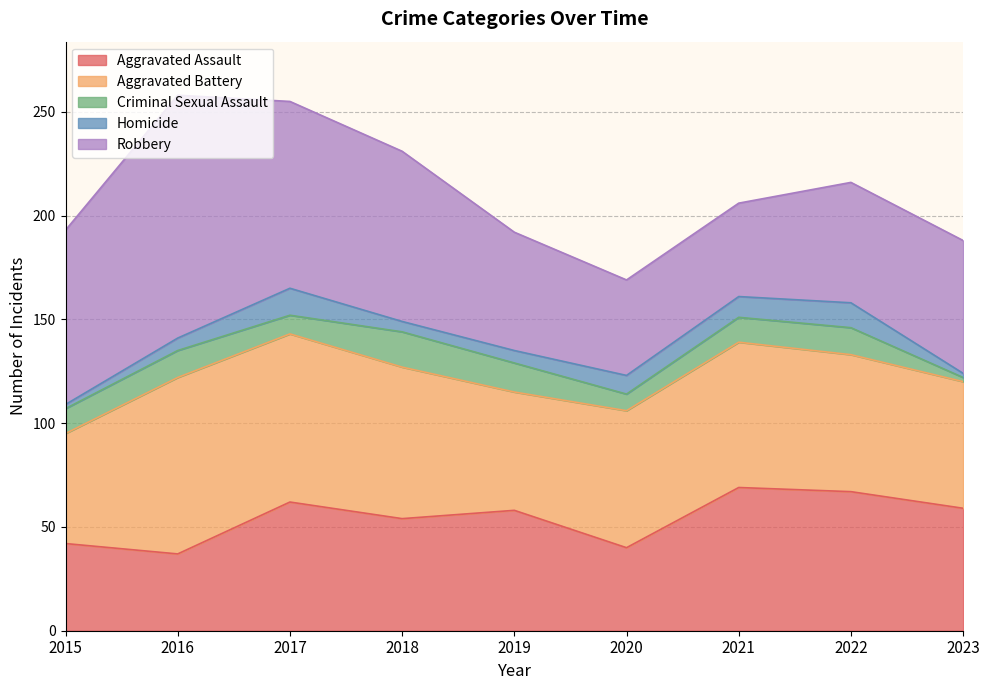

How many interior local peaks does the Aggravated Battery series have?

2